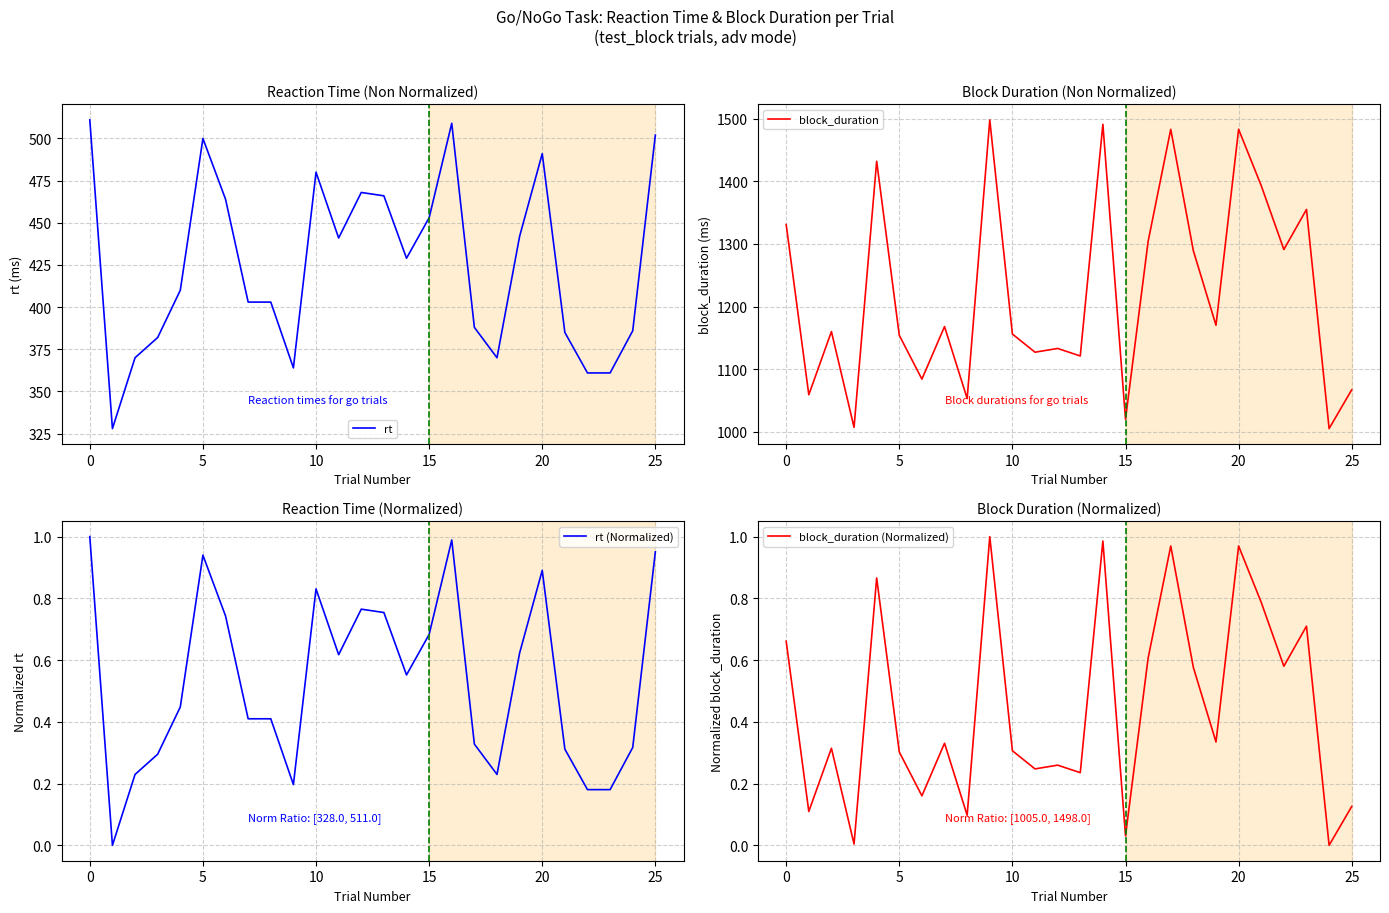

True or false: rt has a value of 453 at 15.

True